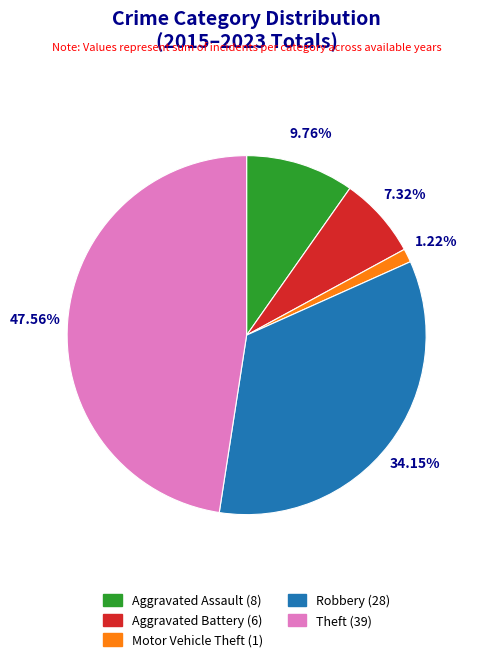

To the nearest percent, what is the average slice percentage?

20%